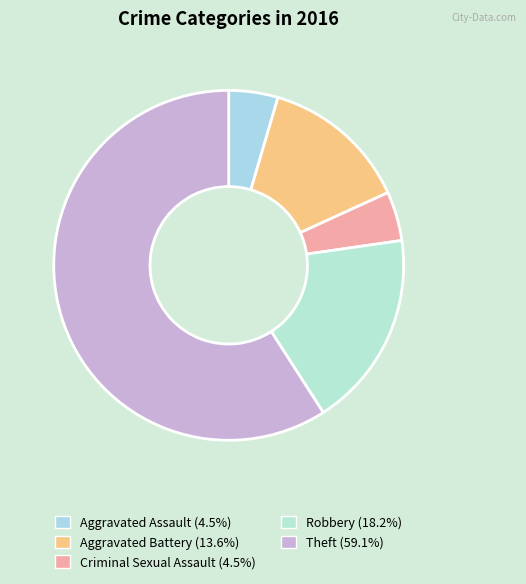

Which category has the smallest portion of the pie?

Aggravated Assault